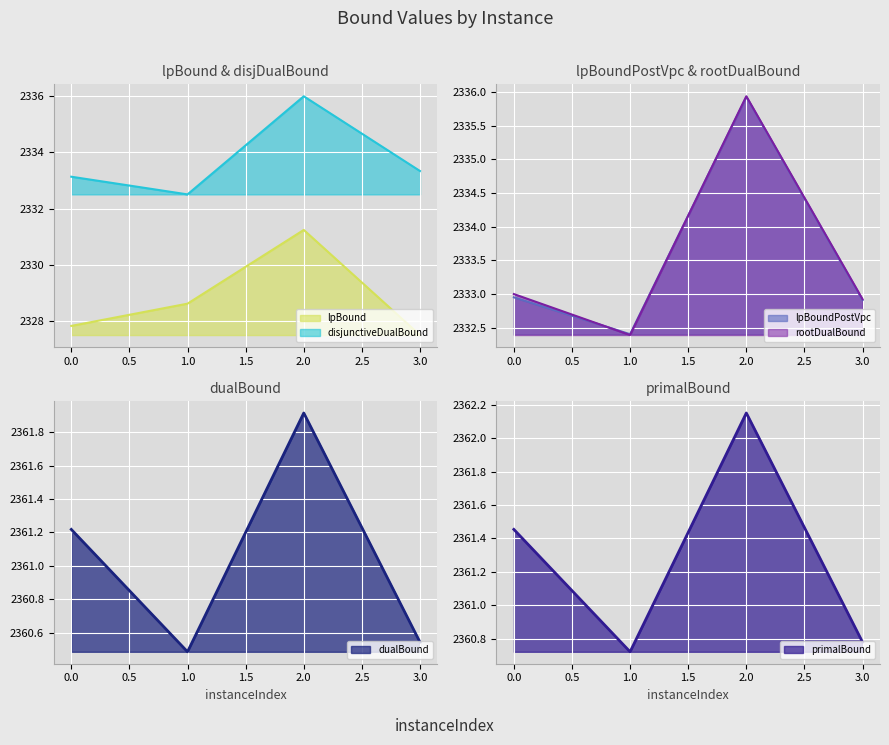

Between 3 and 2, which is larger?

2